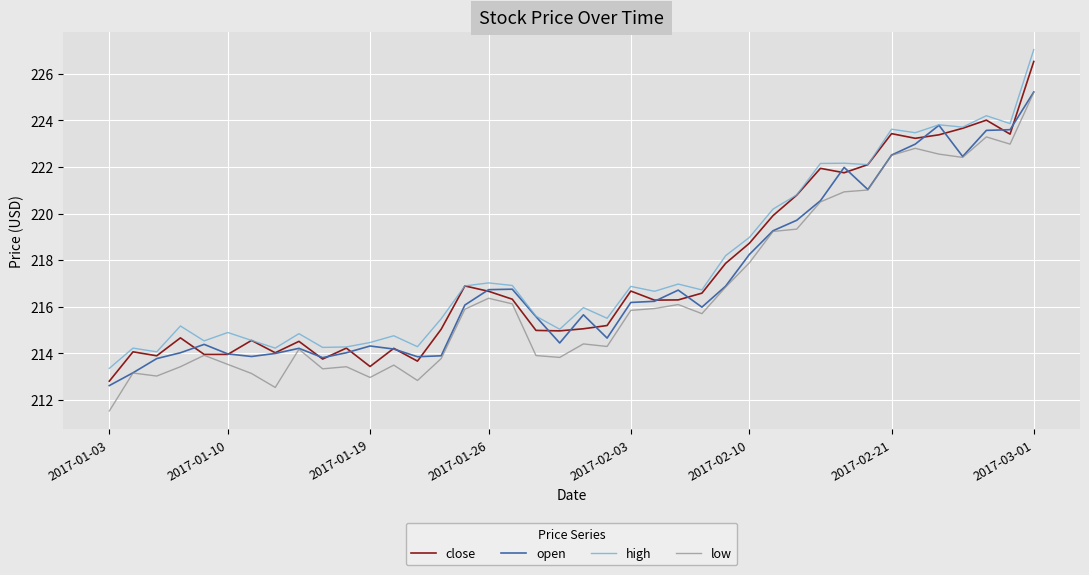

What is the smallest value displayed?

211.5